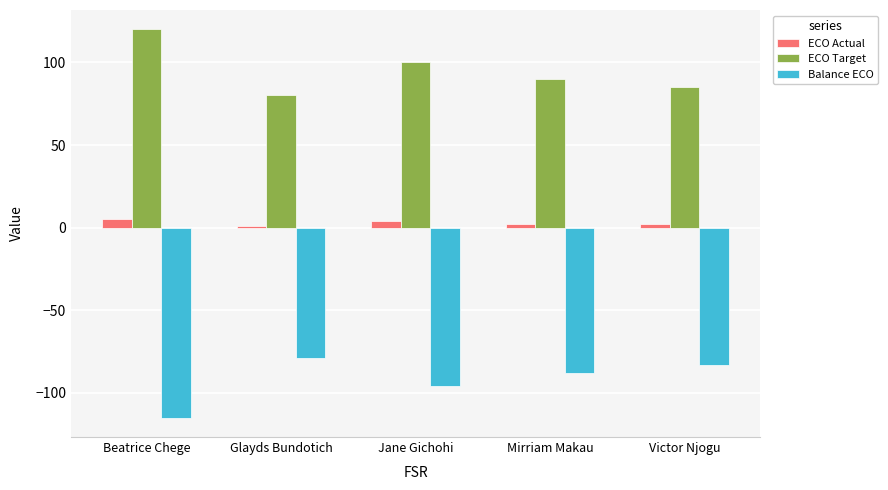

How many series are shown in this chart?

3